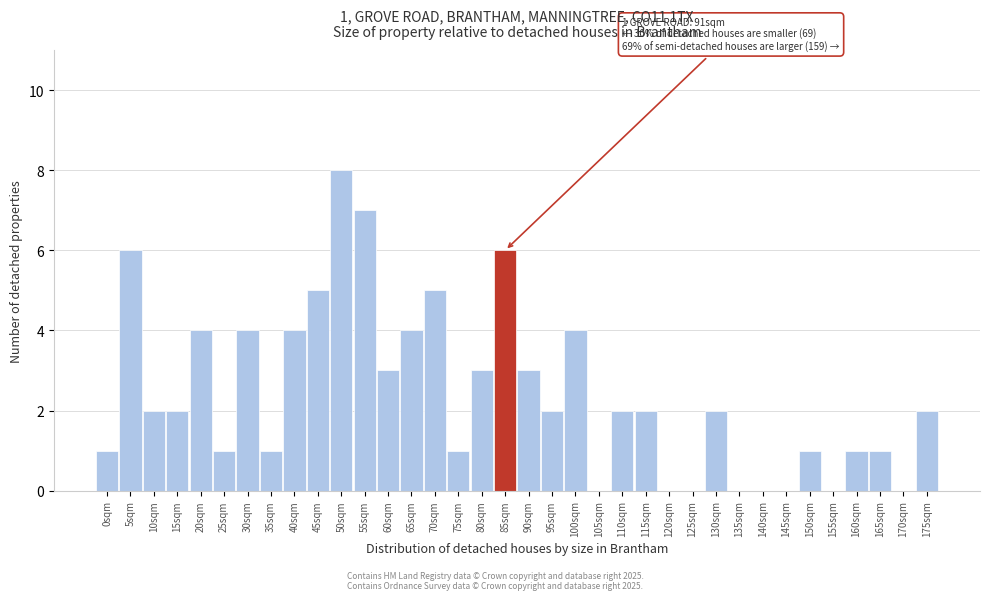

Which label corresponds to the largest value in the chart?

50sqm